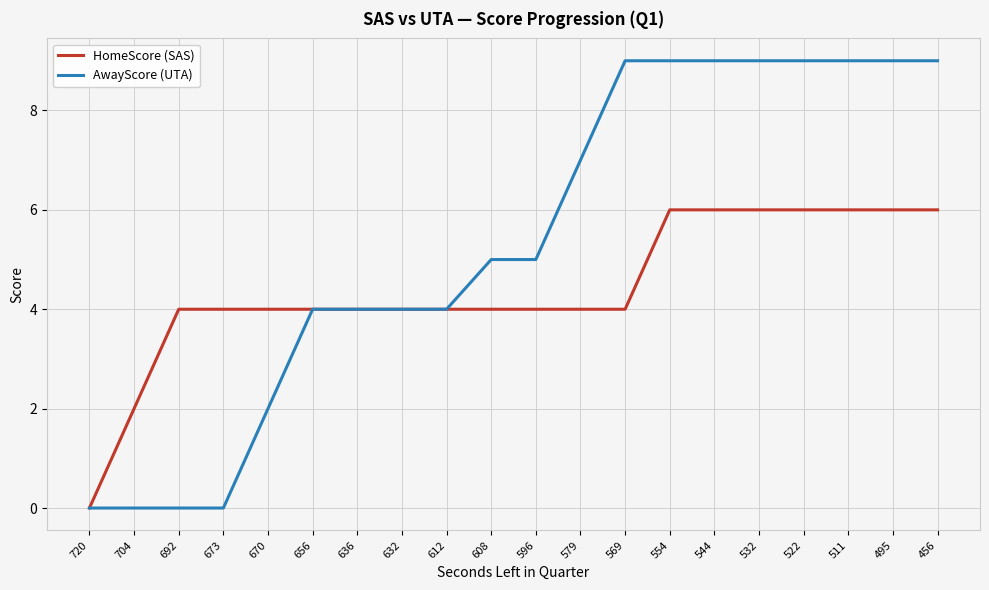

Reading left to right, list all the values displayed in this chart.

HomeScore (SAS): 0	2	4	4	4	4	4	4	4	4	4	4	4	6	6	6	6	6	6	6
AwayScore (UTA): 0	0	0	0	2	4	4	4	4	5	5	7	9	9	9	9	9	9	9	9